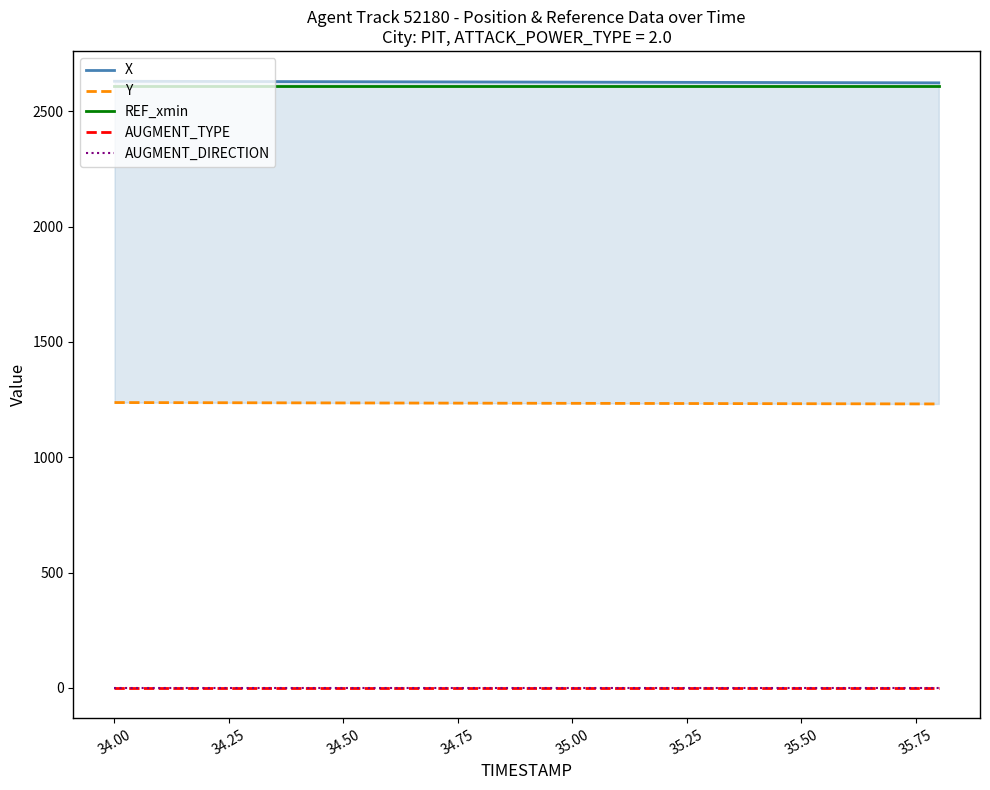

True or false: AUGMENT_TYPE and X cross at least once.

False